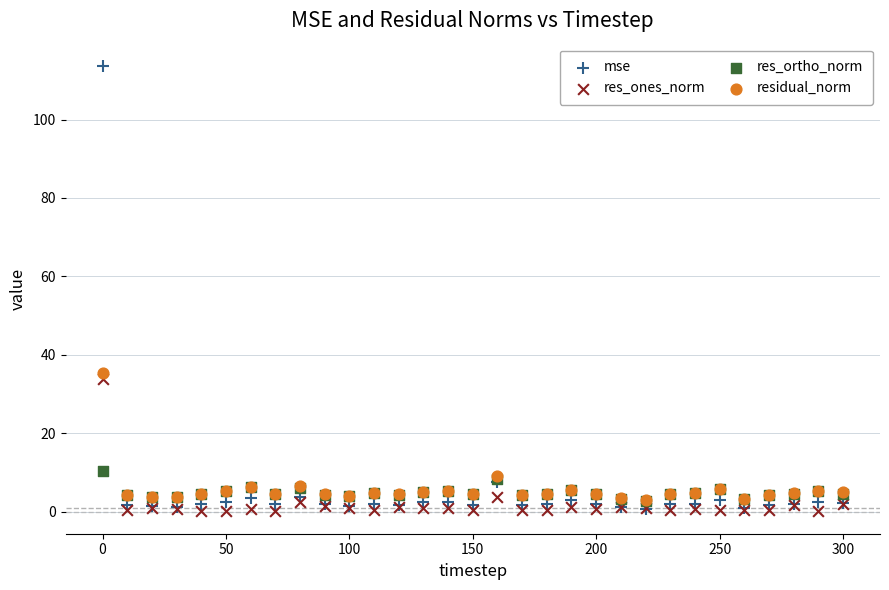

Across all series, what Y value is closest to 56?

35.4